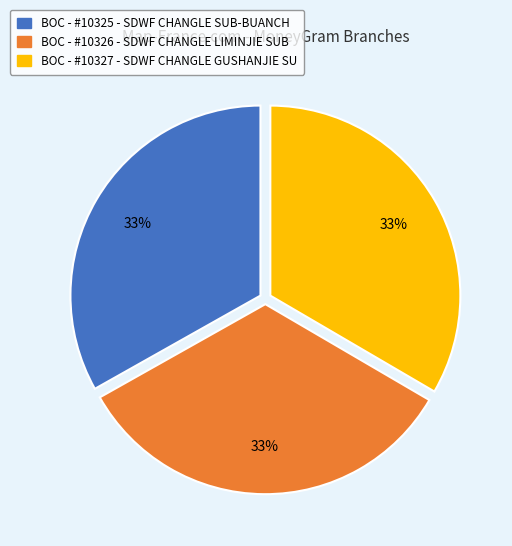

Does any single category account for the majority?

No